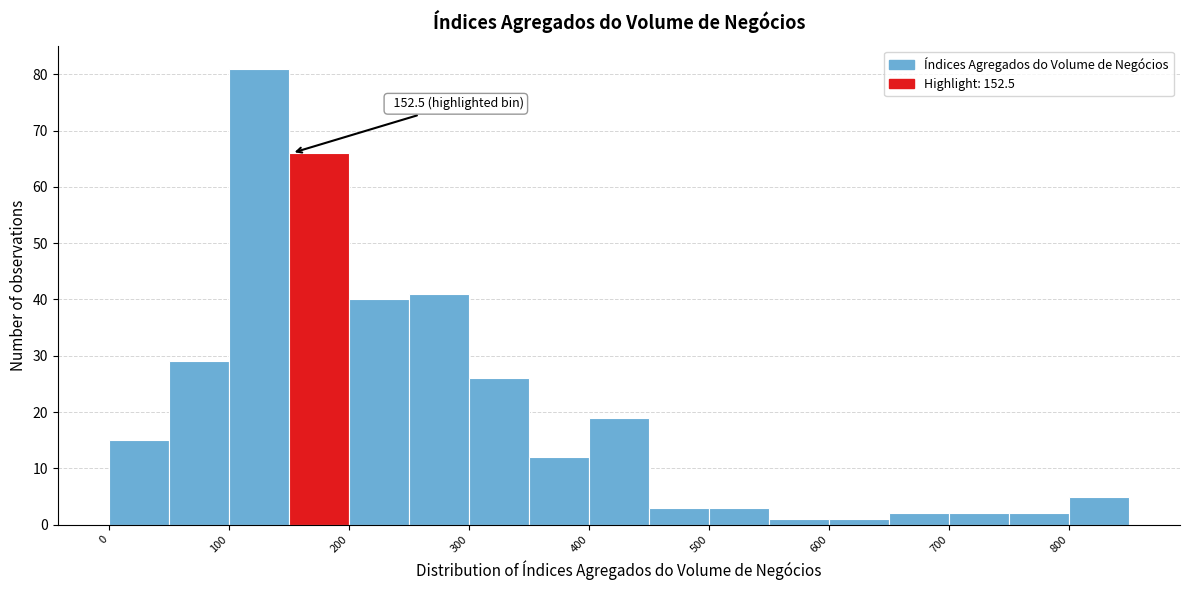

Over which range of the x-axis is the bar tallest?

100 to 150